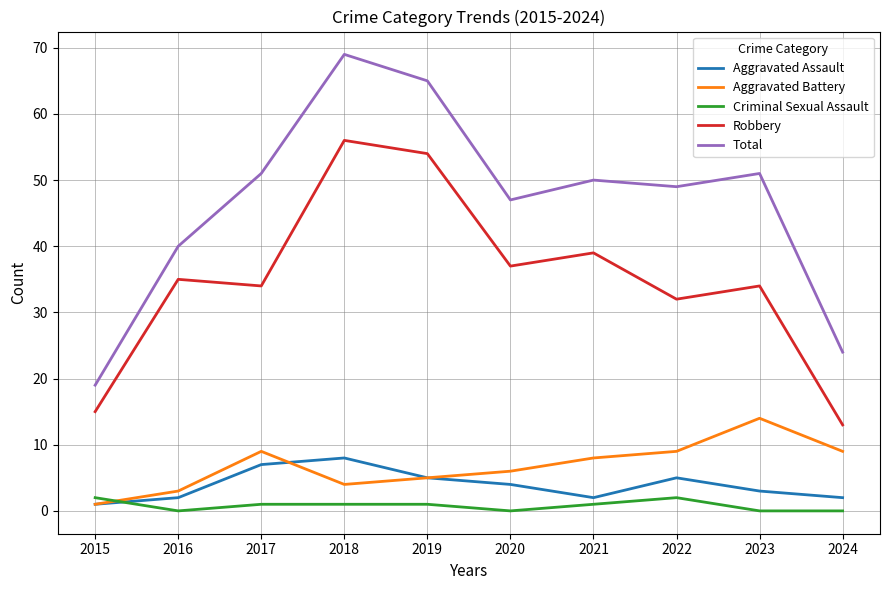

What is the maximum value shown in the chart?

69